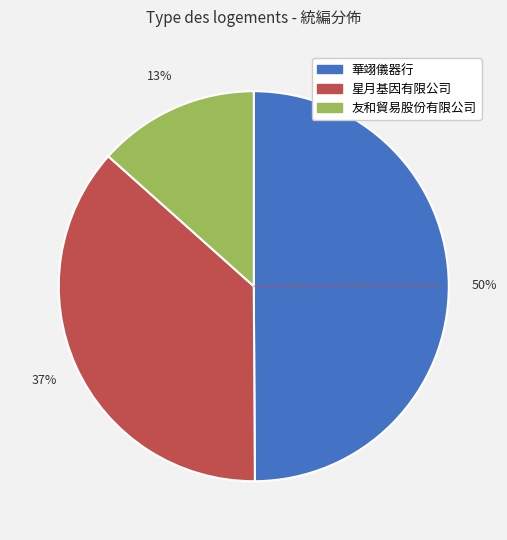

How many segments does this pie chart have?

3